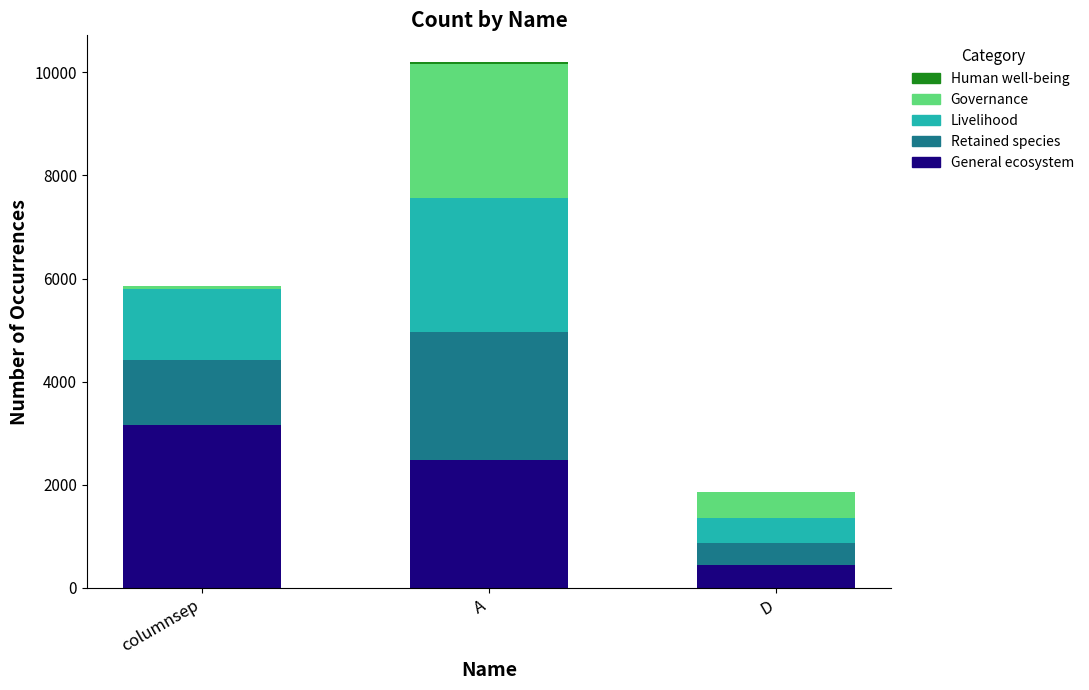

Which category has the highest value in the General ecosystem series?

columnsep